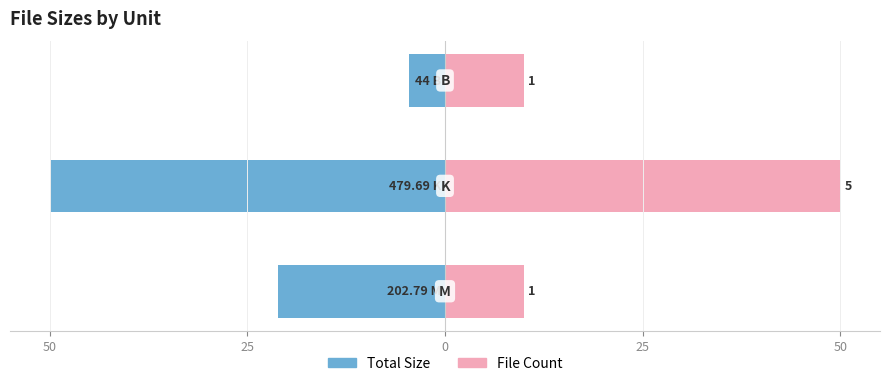

What is the greatest value displayed?

50.0